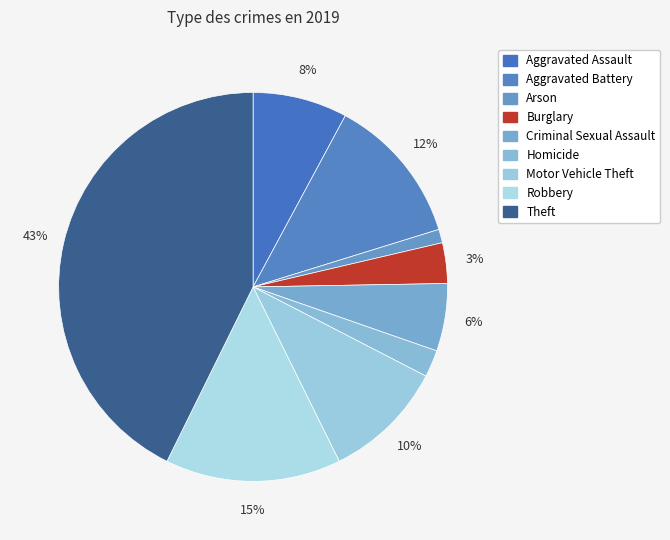

To the nearest percent, what portion does Robbery represent?

15%